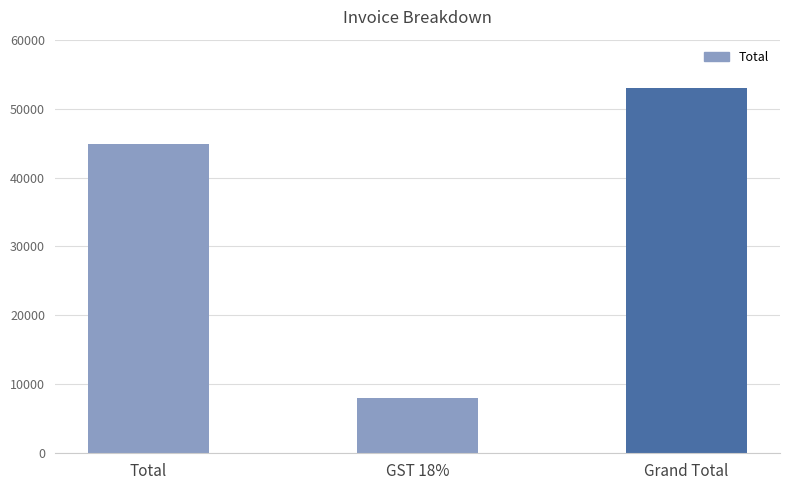

Where is the data nearest to the value 30532?

Total